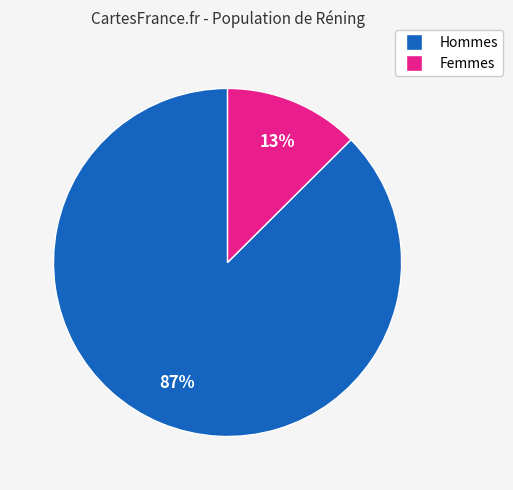

Is there a majority slice in this chart?

Yes